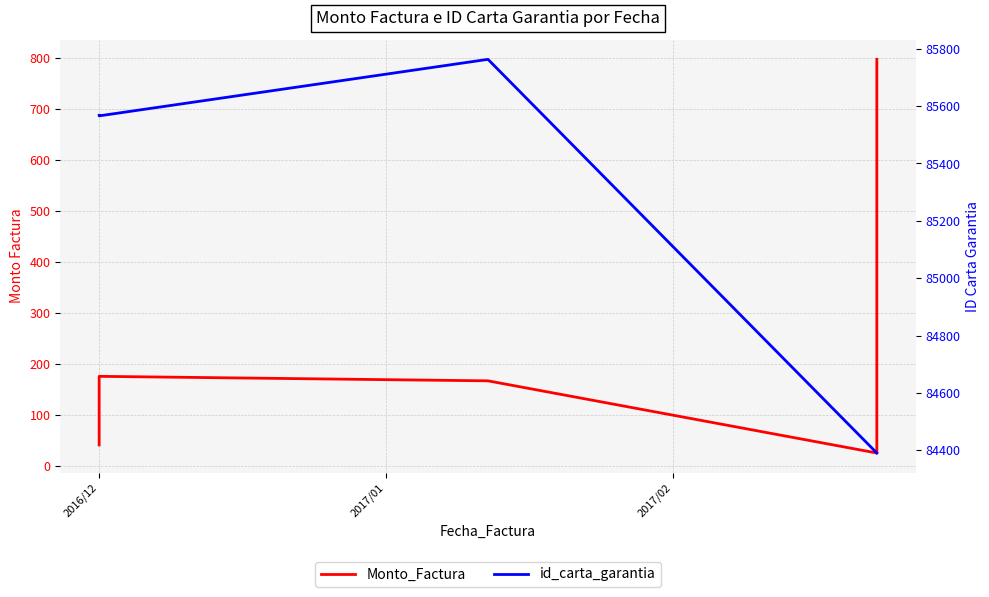

Which series has the widest spread of values?

id_carta_garantia